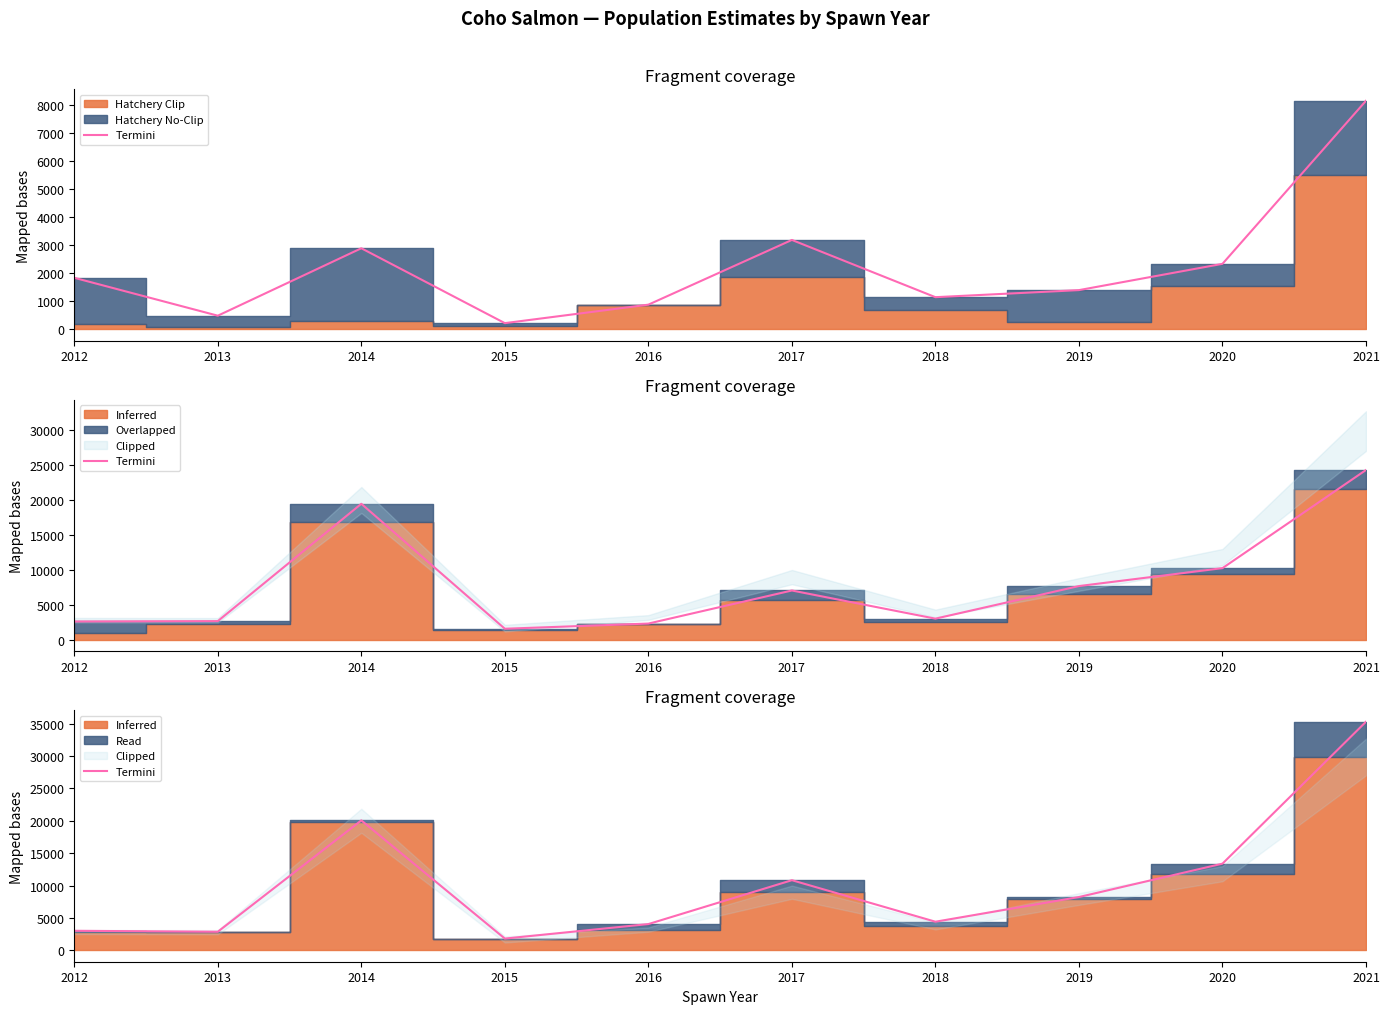

What is the sum of the values at 2017 and 2013?

13687.5